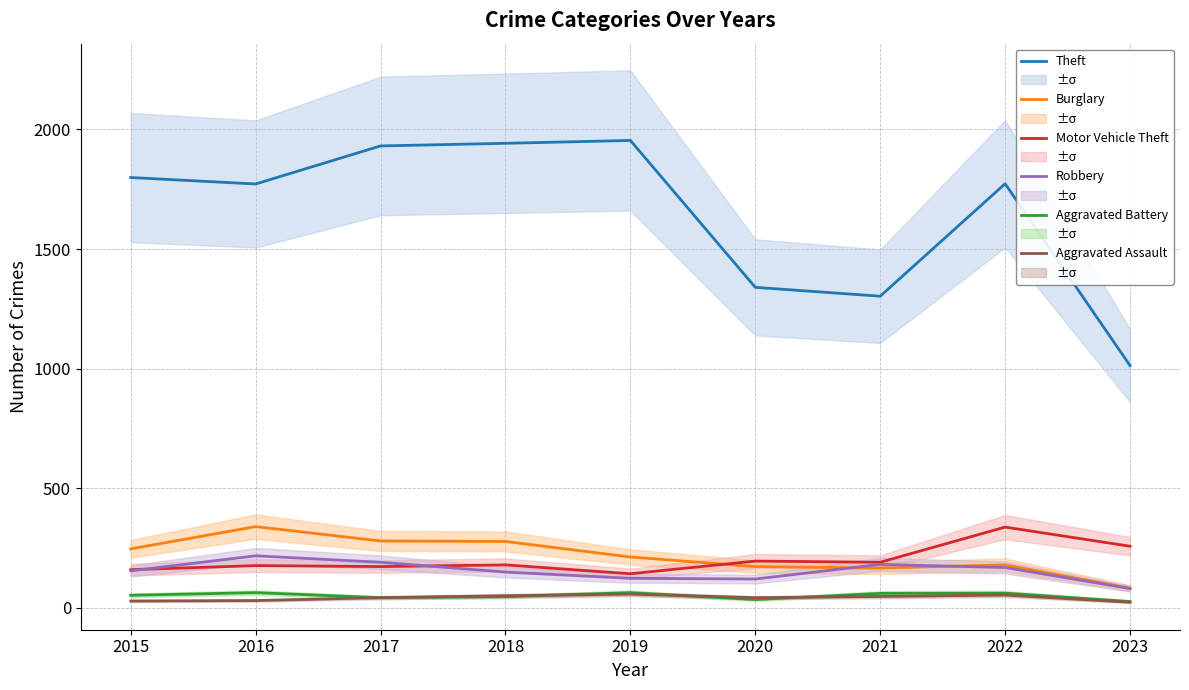

True or false: Motor Vehicle Theft and Aggravated Assault intersect in this chart.

False